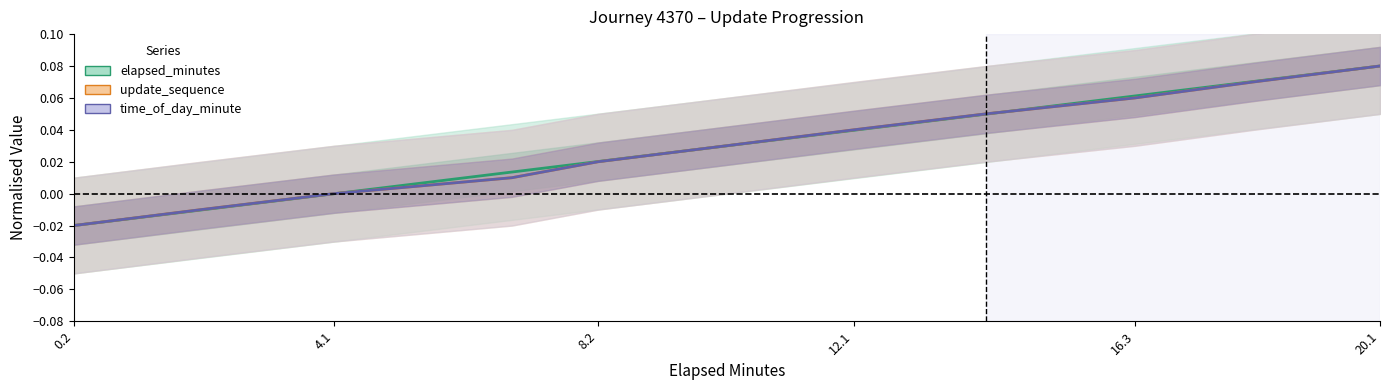

Rank the series at 6.85 from highest to lowest value.

elapsed_minutes, update_sequence, time_of_day_minute